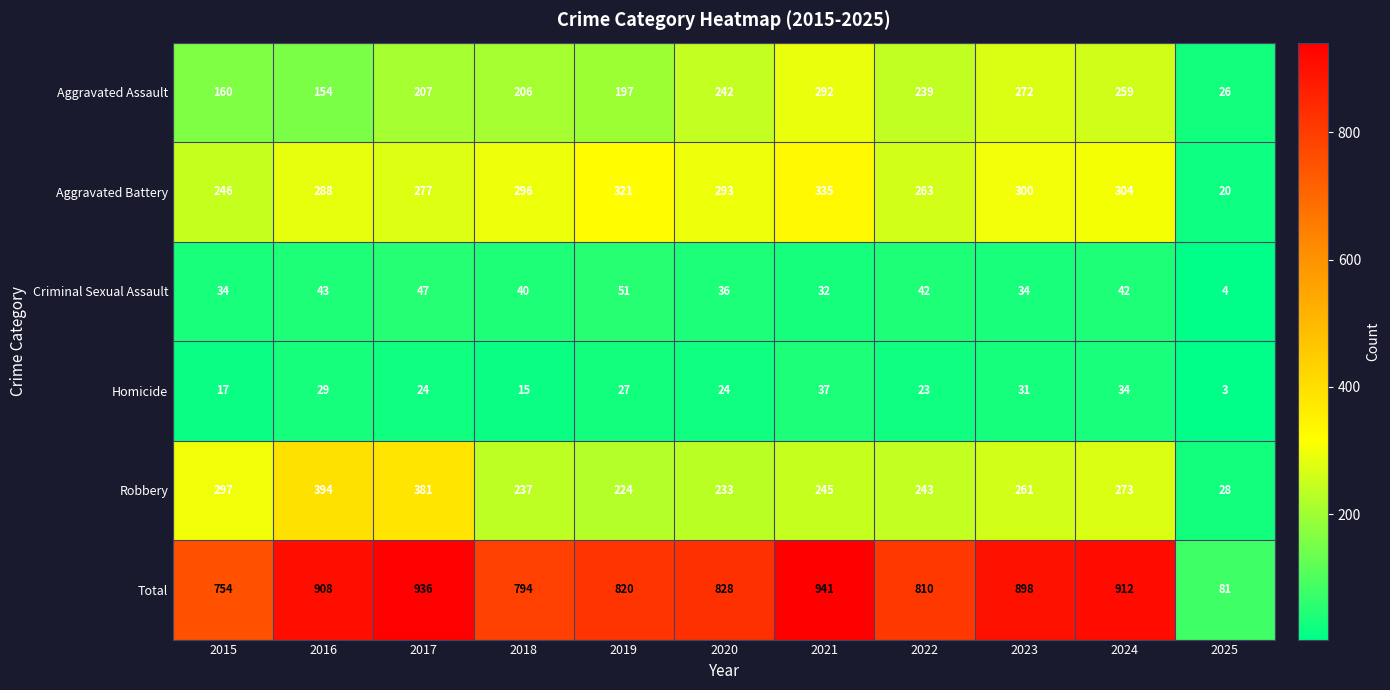

What is the difference between the highest and lowest values at 2018?

779